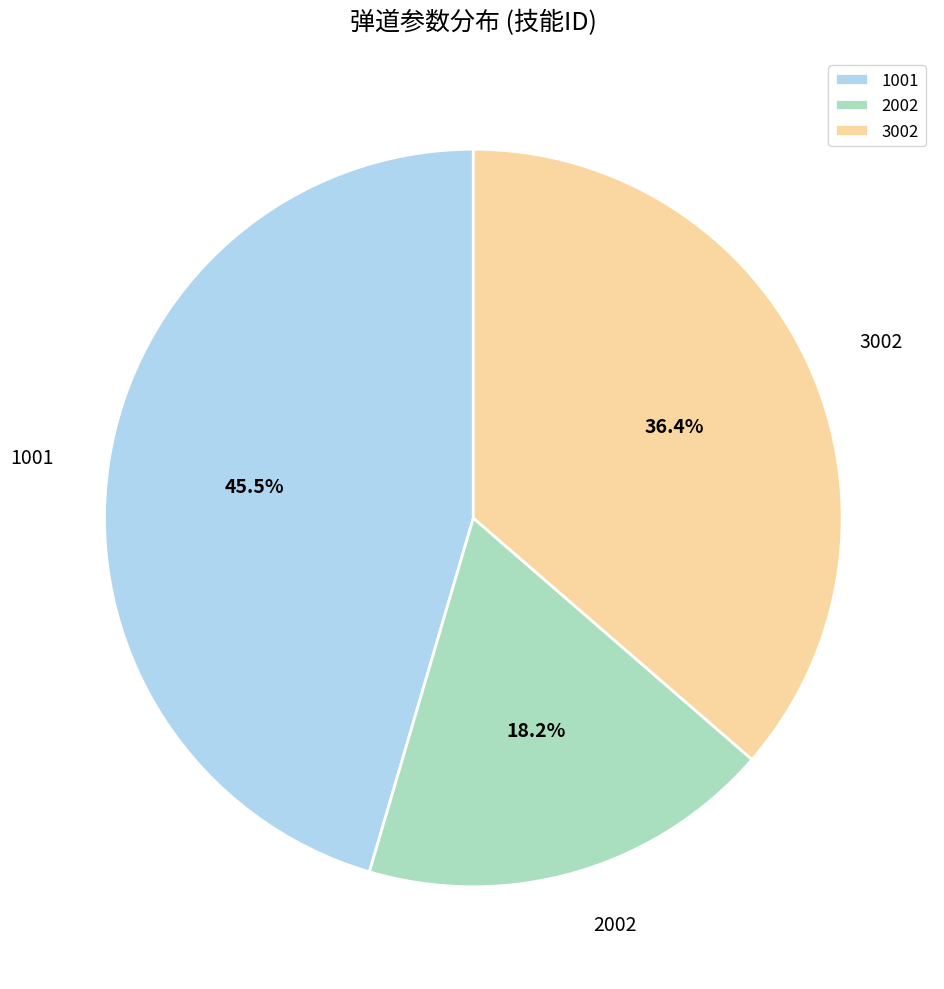

To the nearest percent, what is the average slice percentage?

33%